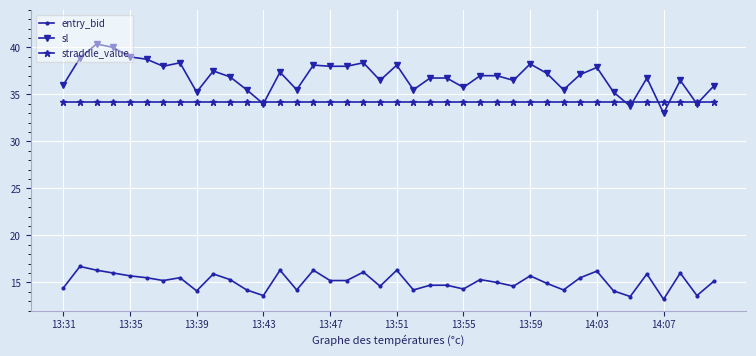

List the series in order of their peak value, highest first.

sl, straddle_value, entry_bid